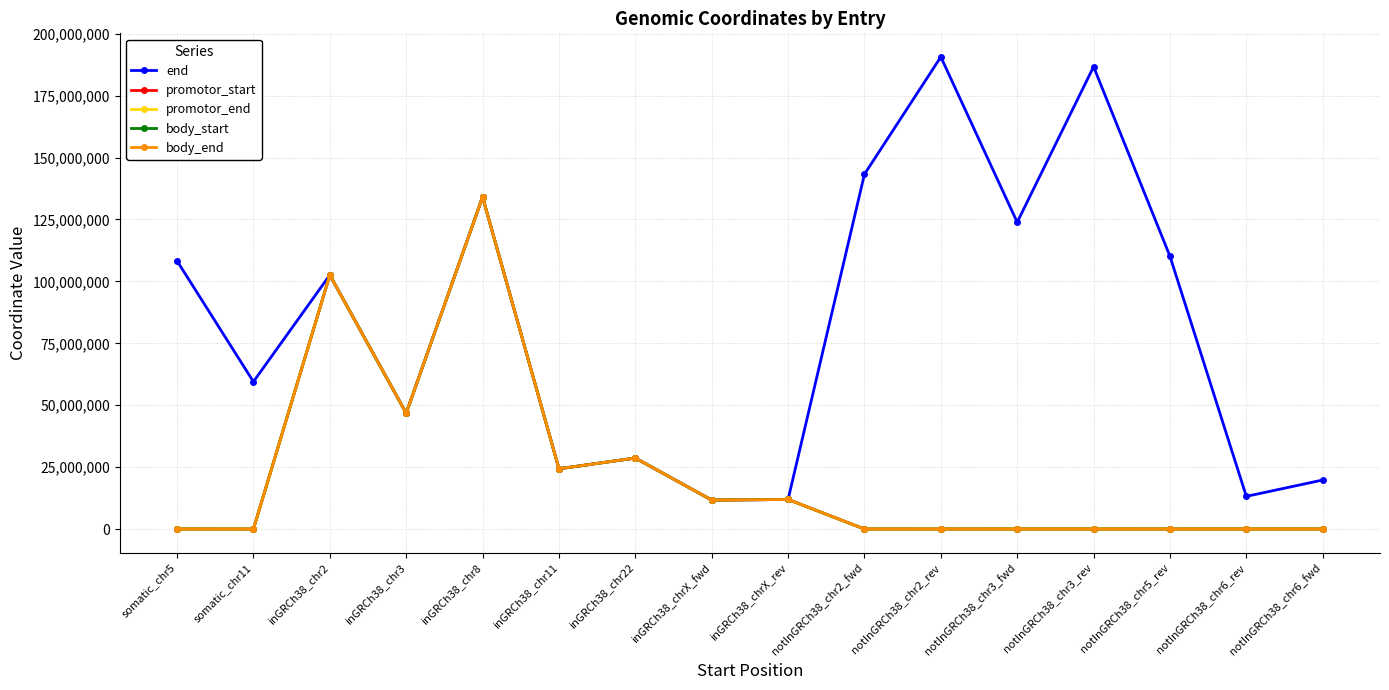

True or false: promotor_end and promotor_start intersect in this chart.

False